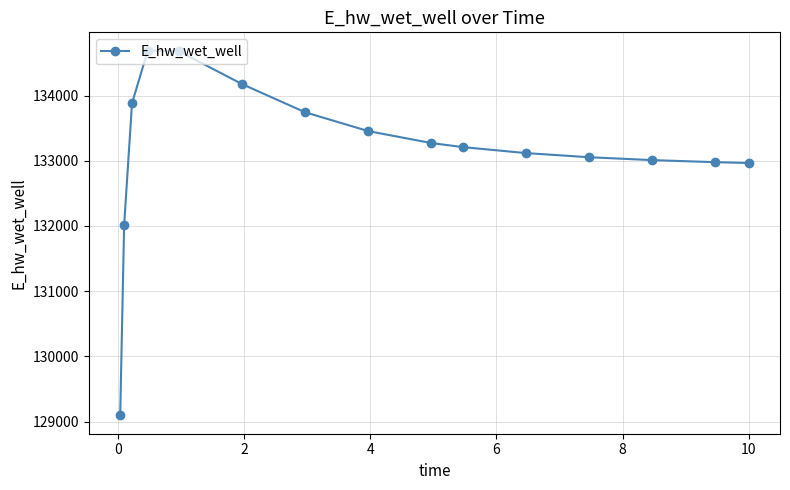

What is the average value?

133155.3